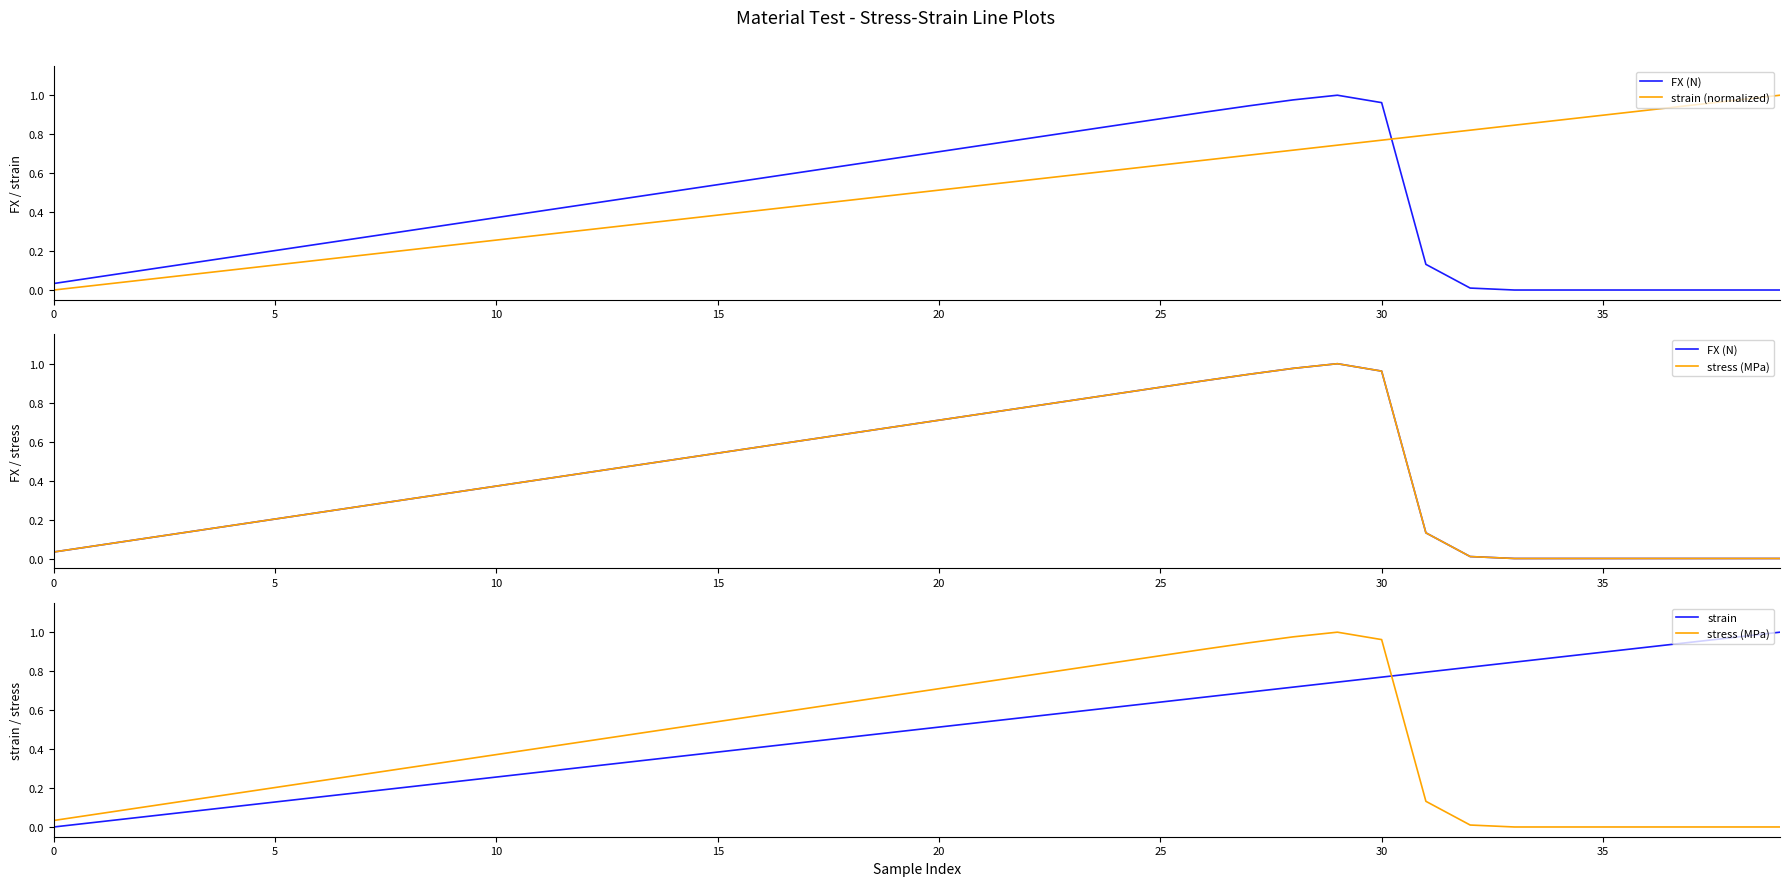

The strain series shows 0.2 at 31. True or false?

False